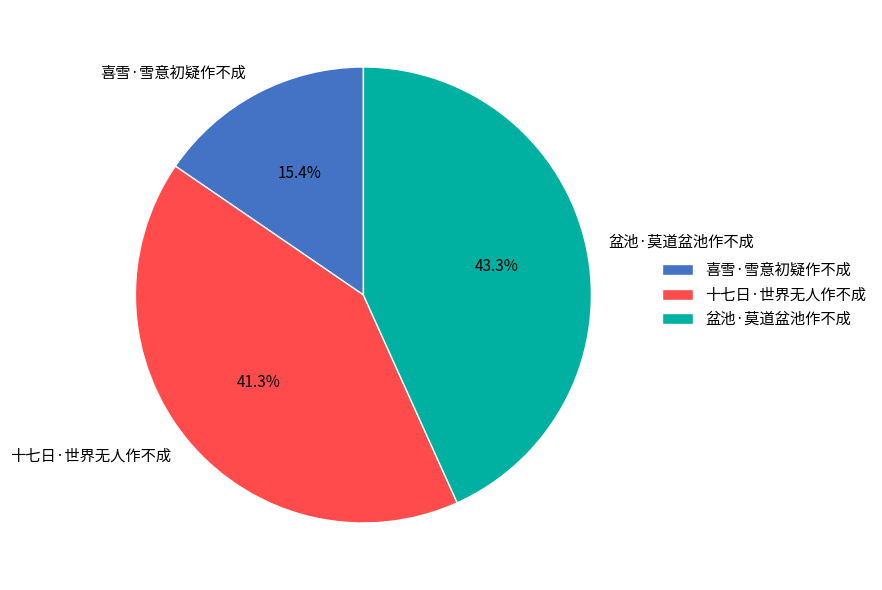

Combined, what portion of the pie is 盆池·莫道盆池作不成 and 喜雪·雪意初疑作不成?

58.7%